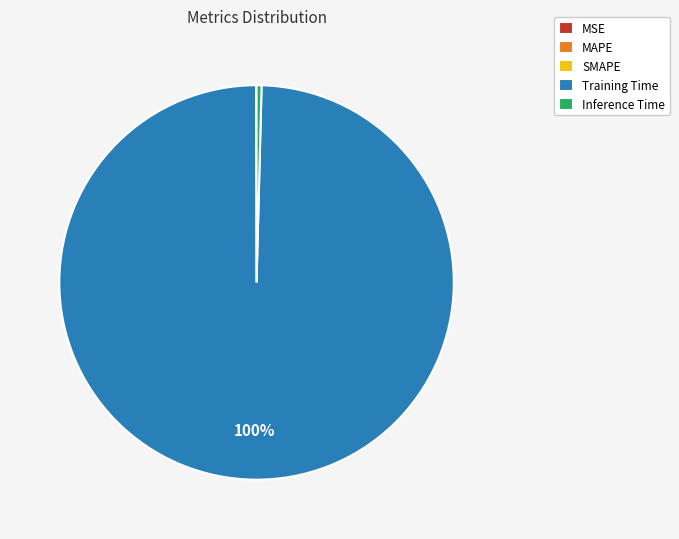

The Inference Time slice represents 0% of the pie. True or false?

True